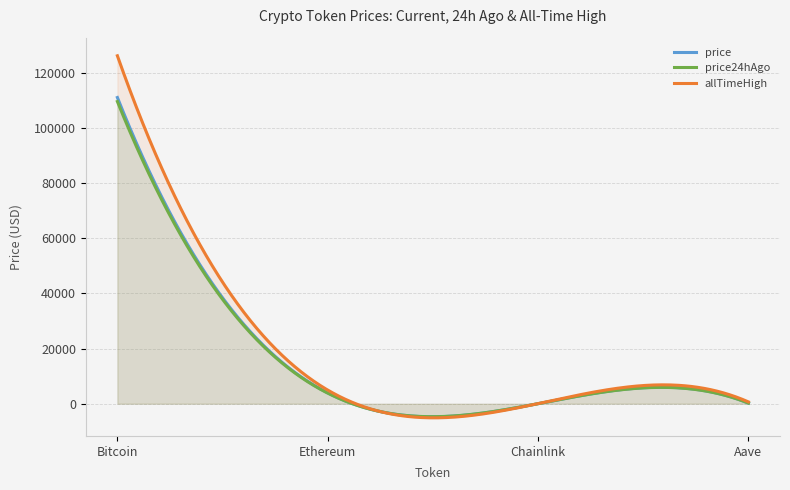

True or false: price has a value of 76401.5 at Bitcoin.

False